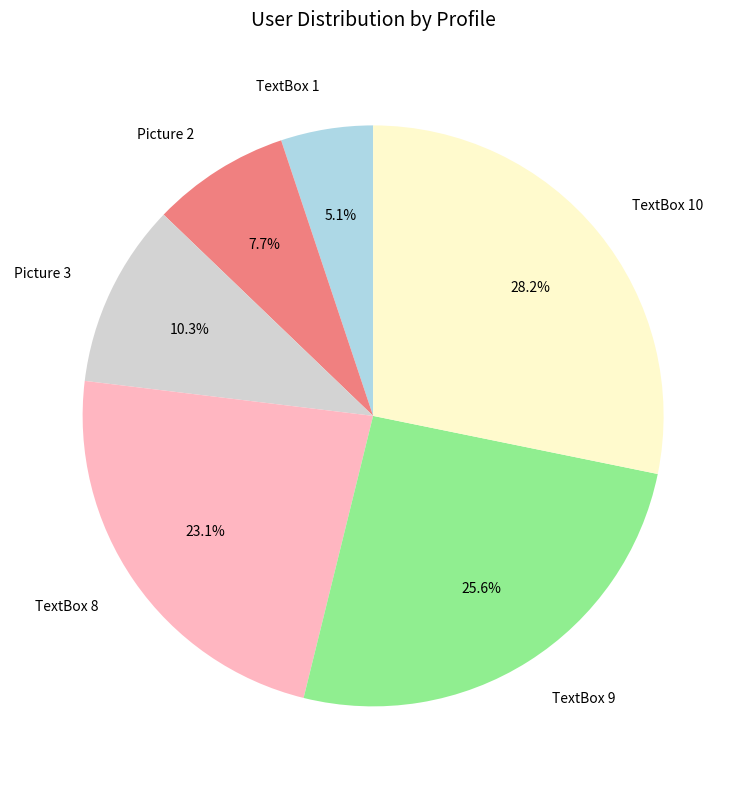

The TextBox 1 slice represents 1% of the pie. True or false?

False